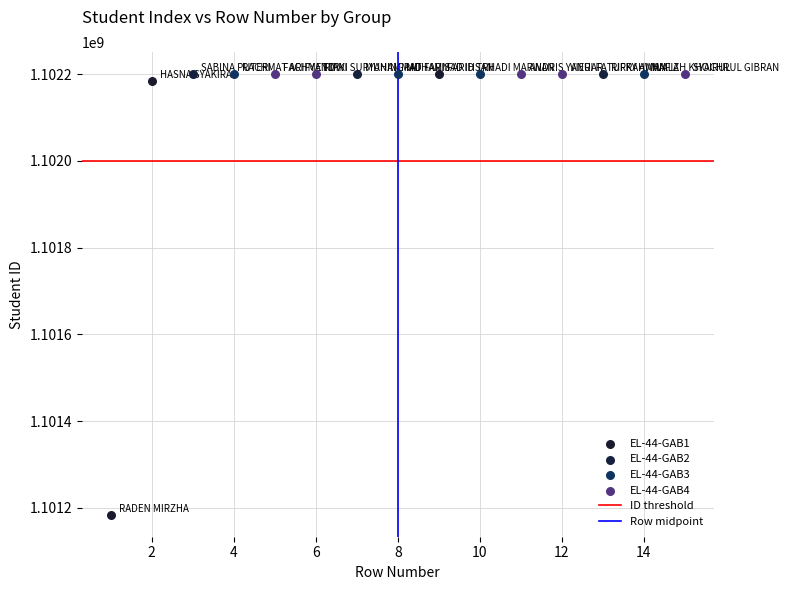

Which series has the widest spread of Y values?

EL-44-GAB1